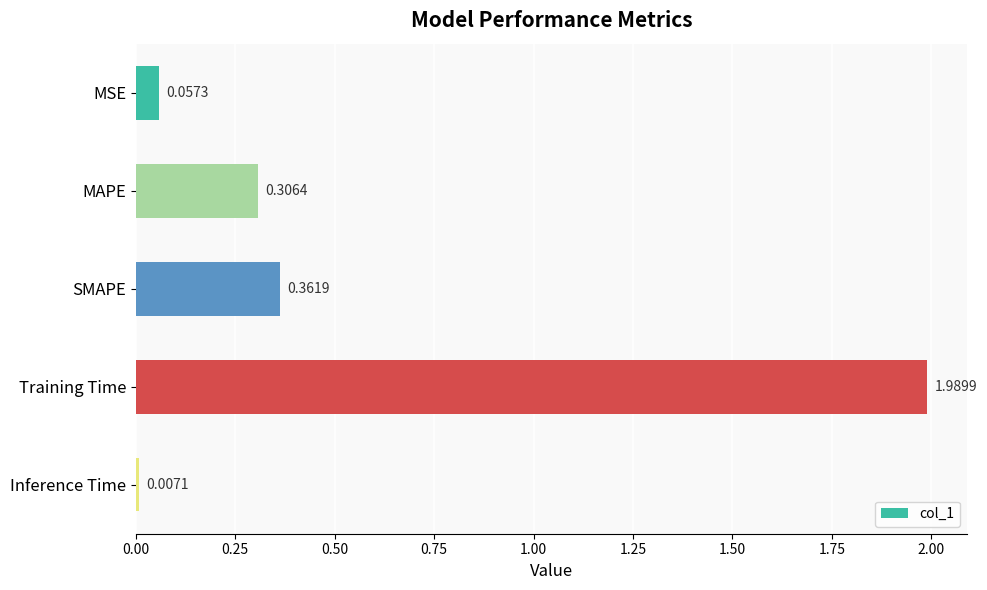

Which label corresponds to the largest value in the chart?

Training Time